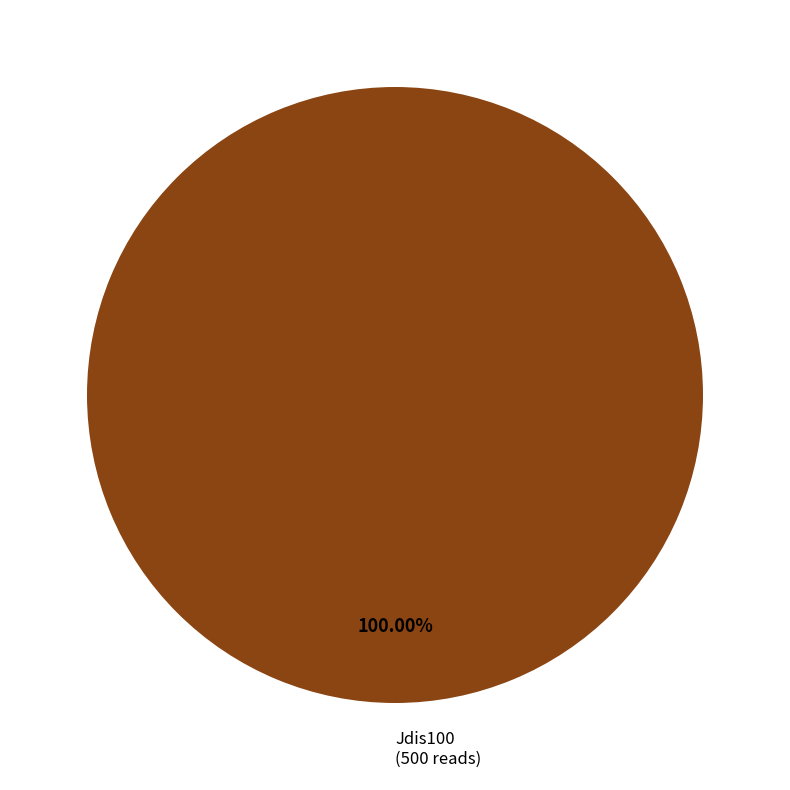

Is there any slice that represents more than half of the pie?

Yes